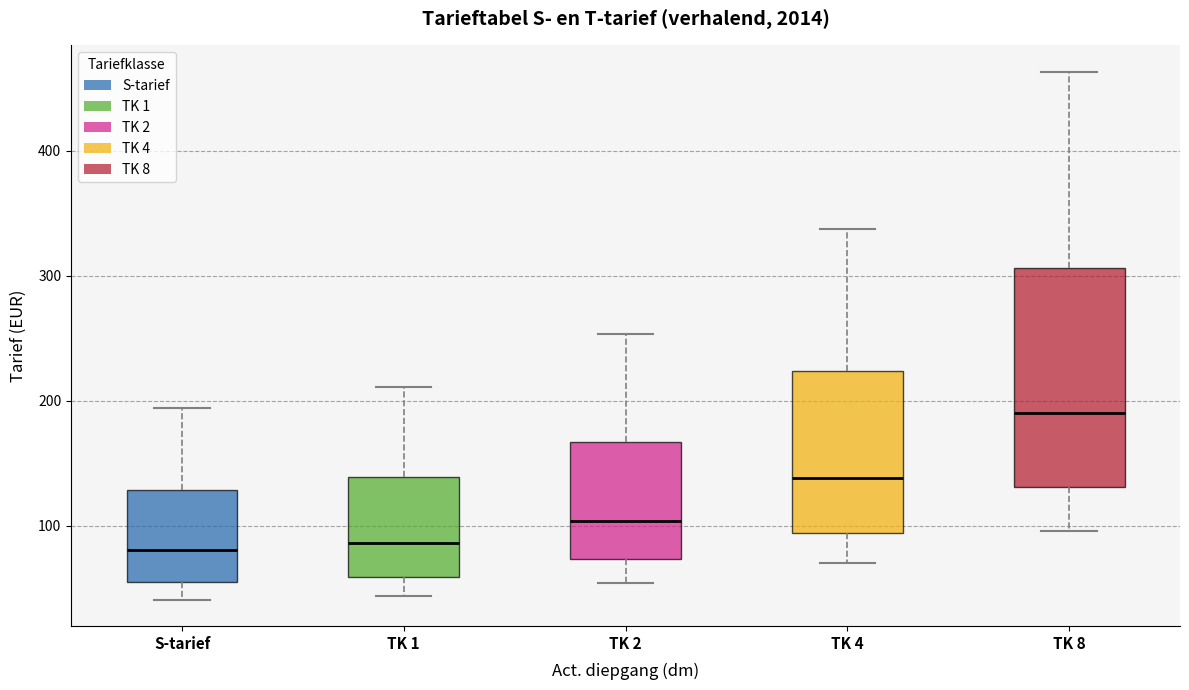

Reading left to right, transcribe this box plot: for each box, give where its median line is, the range the box spans, and where its two whiskers end, as read against the y-axis. The values are not printed on the chart, so give them approximately, as read against the axis.

S-tarief: median 80, box 50 to 130, whiskers 40 to 190
TK 1: median 90, box 60 to 140, whiskers 40 to 210
TK 2: median 100, box 70 to 170, whiskers 50 to 250
TK 4: median 140, box 90 to 220, whiskers 70 to 340
TK 8: median 190, box 130 to 310, whiskers 100 to 460